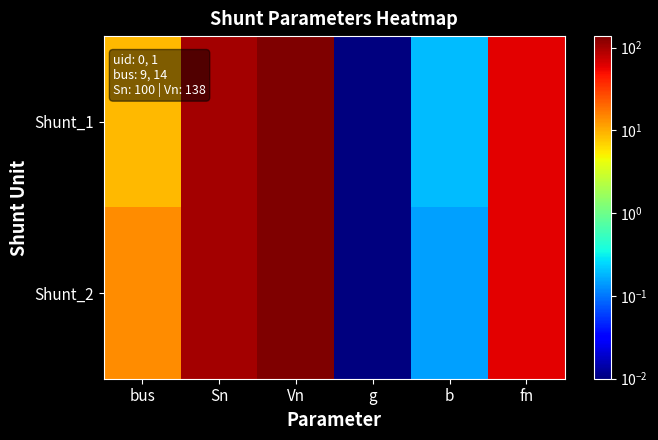

At how many categories does at least one series exceed 44?

3